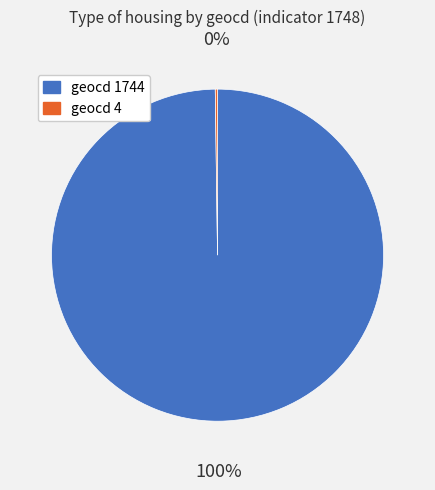

Is there a majority slice in this chart?

Yes